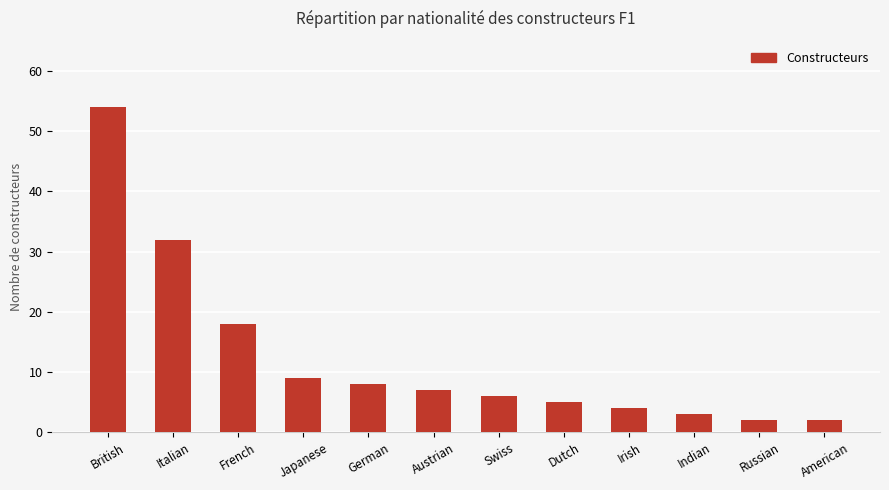

Which category has the highest value across all series?

British